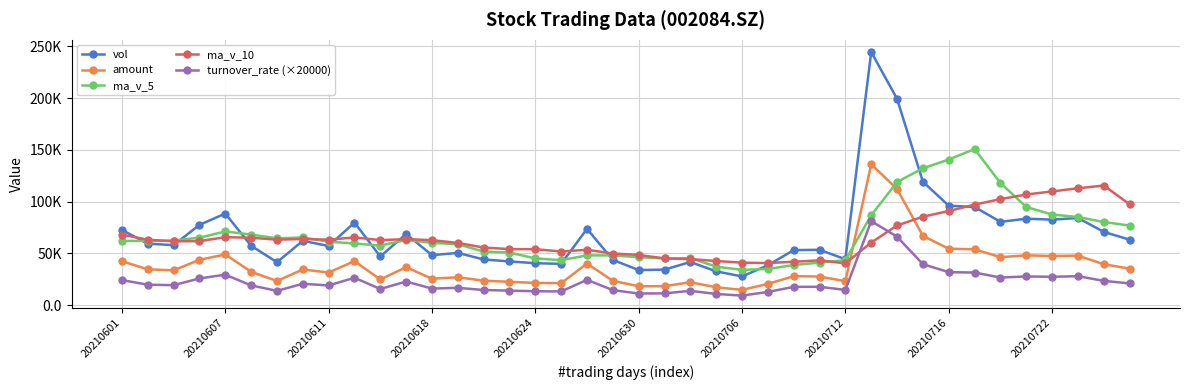

Which series has the largest range (max minus min)?

vol